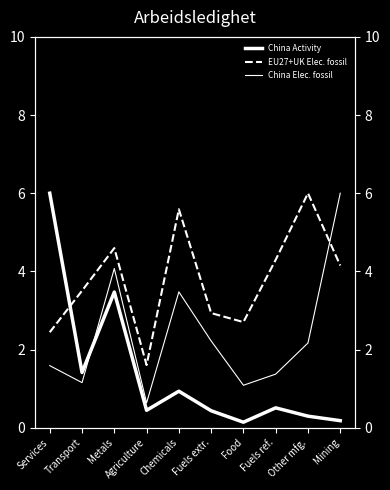

What is the average value of the EU27+UK Elec. fossil series?

3.8